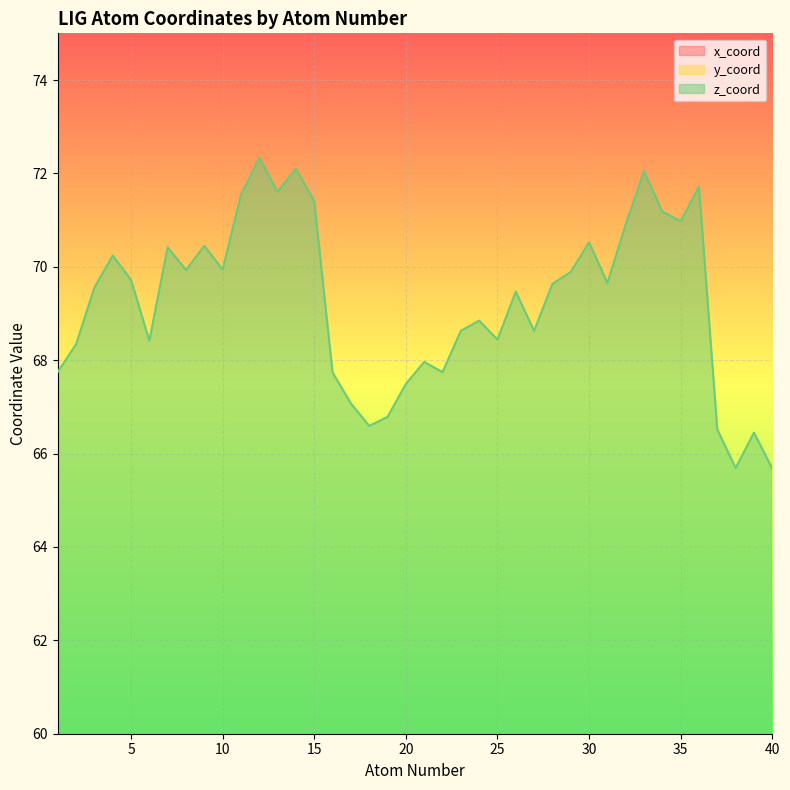

Reading left to right, extract all data points from this chart.

x_coord: 1=-10.0	2=-10.1	3=-10.8	4=-11.4	5=-11.4	6=-10.7	7=-12.0	8=-11.9	9=-12.6	10=-12.6	11=-13.4	12=-13.3	13=-12.7	14=-12.7	15=-12.0	16=-9.6	17=-10.5	18=-10.1	19=-8.8	20=-7.9	21=-8.2	22=-6.6	23=-7.3	24=-6.0	25=-5.6	26=-4.9	27=-4.4	28=-3.6	29=-3.7	30=-2.8	31=-5.1	32=-3.7	33=-4.2	34=-2.6	35=-3.8	36=-4.4	37=-9.4	38=-9.9	39=-10.4	40=-10.6
y_coord: 1=15.5	2=16.8	3=16.9	4=15.9	5=14.6	6=14.3	7=13.5	8=12.2	9=11.2	10=10.1	11=11.4	12=12.6	13=13.8	14=15.1	15=16.1	16=18.0	17=18.8	18=19.9	19=20.5	20=19.7	21=18.4	22=20.2	23=17.7	24=18.2	25=19.5	26=17.3	27=20.0	28=19.5	29=18.0	30=17.4	31=16.1	32=20.3	33=19.6	34=21.1	35=21.7	36=22.4	37=15.4	38=14.3	39=13.2	40=12.1
z_coord: 1=67.7	2=68.3	3=69.6	4=70.2	5=69.7	6=68.4	7=70.4	8=69.9	9=70.5	10=69.9	11=71.5	12=72.3	13=71.6	14=72.1	15=71.4	16=67.7	17=67.1	18=66.6	19=66.8	20=67.5	21=68.0	22=67.7	23=68.6	24=68.8	25=68.4	26=69.5	27=68.6	28=69.6	29=69.9	30=70.5	31=69.7	32=70.9	33=72.0	34=71.2	35=71.0	36=71.7	37=66.5	38=65.7	39=66.4	40=65.7